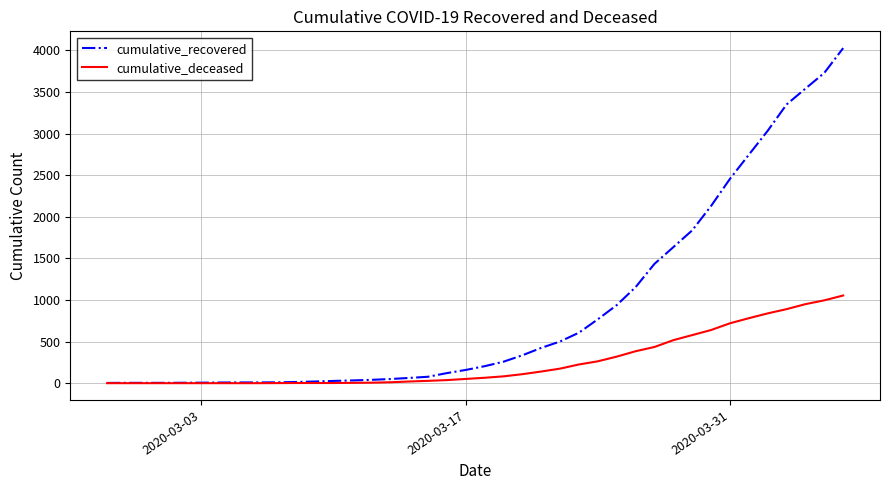

What is the maximum value for cumulative_deceased?

1054